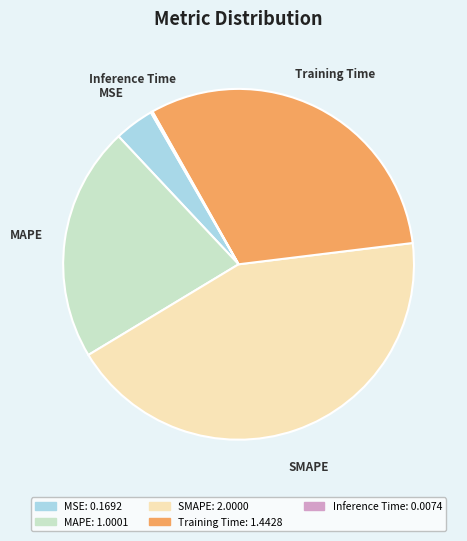

Which slice is the largest?

SMAPE